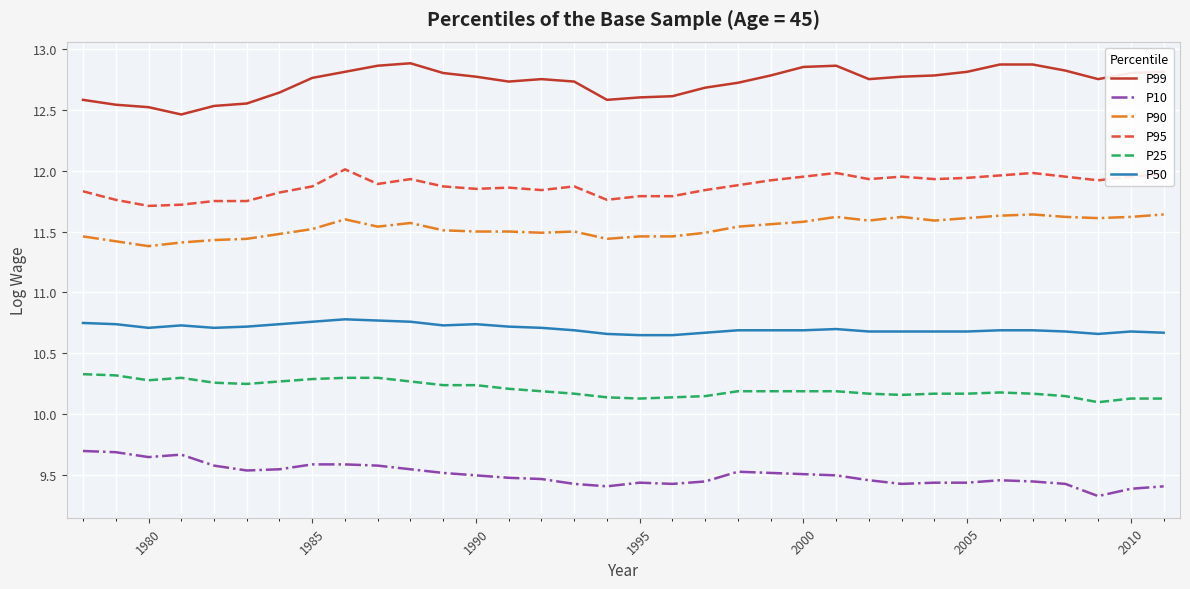

What is the difference between the maximum and minimum values in the P99 series?

0.4